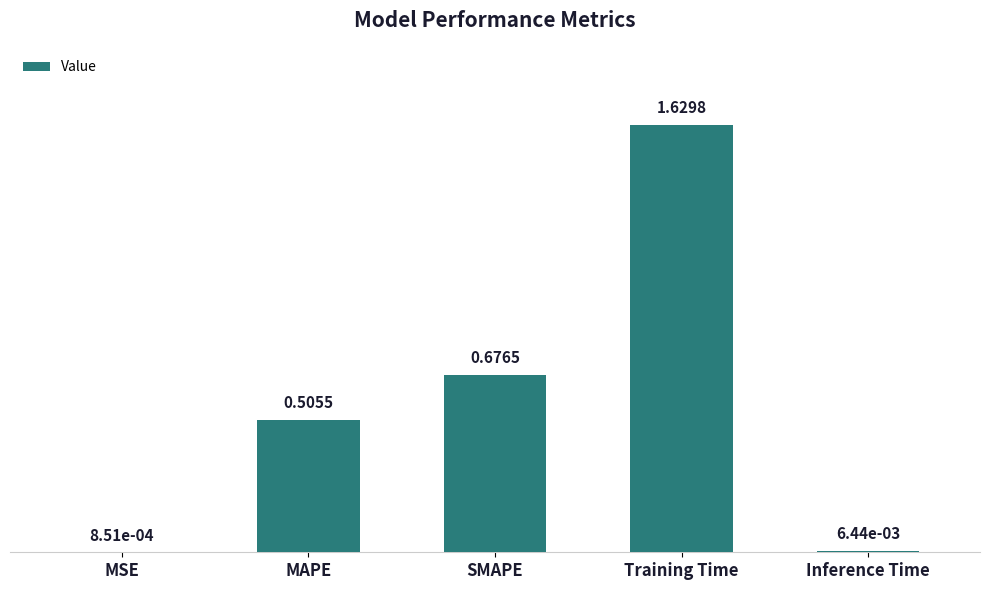

What is the change in value from MAPE to Inference Time?

-0.5